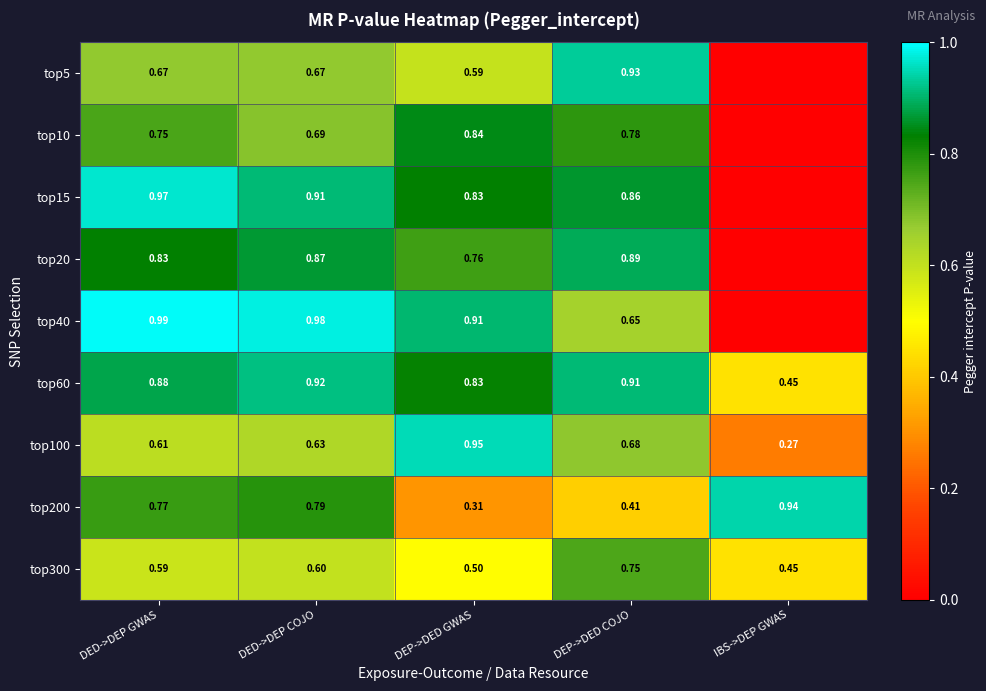

Is the value of top300 at DEP->DED COJO greater than the value of top15 at DED->DEP GWAS?

No